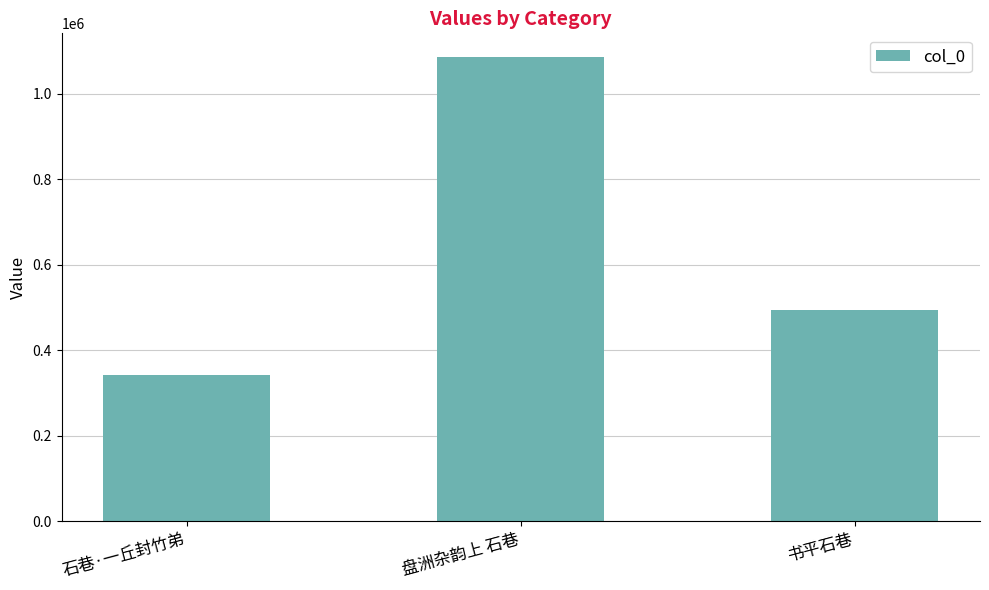

What is the change in value from 石巷·一丘封竹弟 to 书平石巷?

+152138